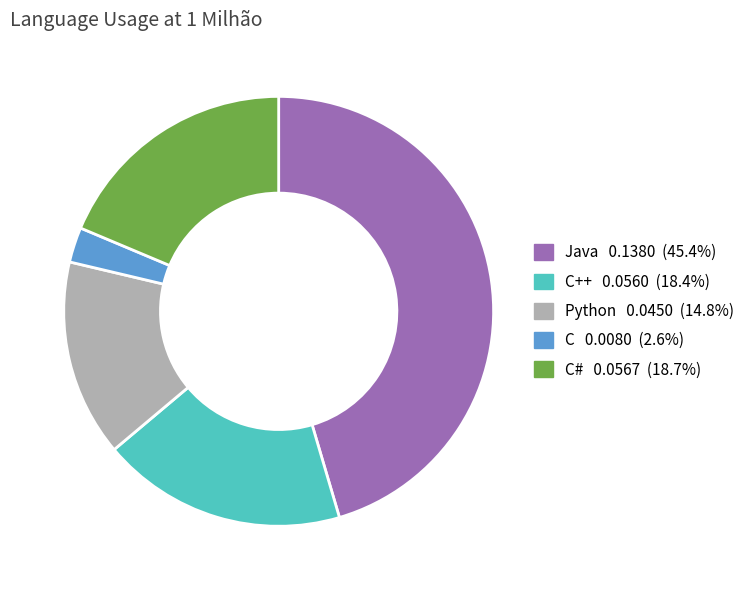

Does any single category account for the majority?

No